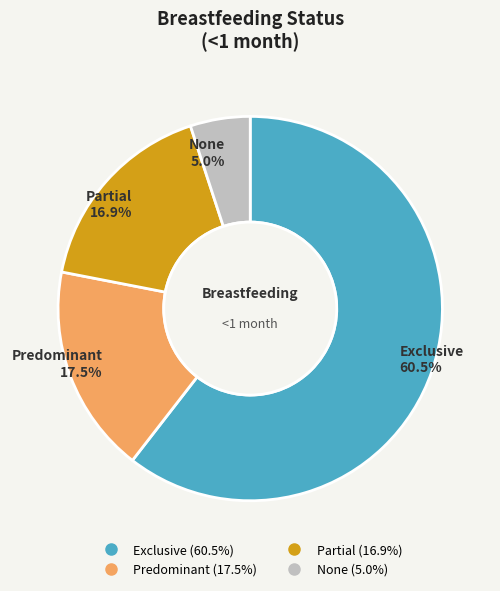

Rank the categories by value from lowest to highest.

None, Partial, Predominant, Exclusive